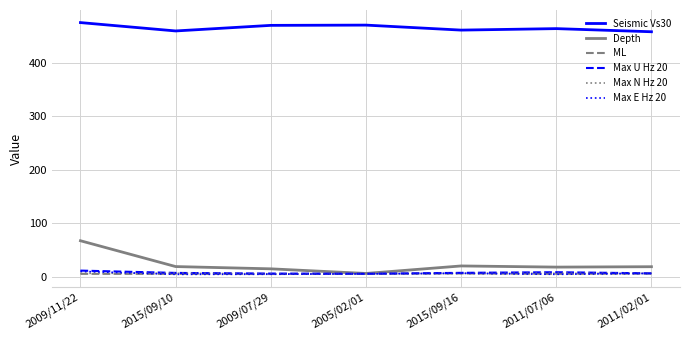

Which series changed the most between 2009/11/22 and 2011/02/01?

Depth